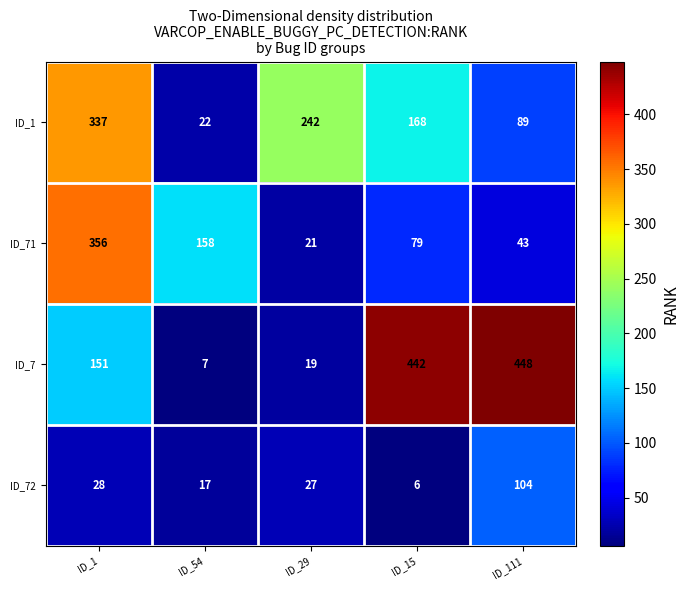

True or false: ID_7 has a value of 1 at ID_54.

False